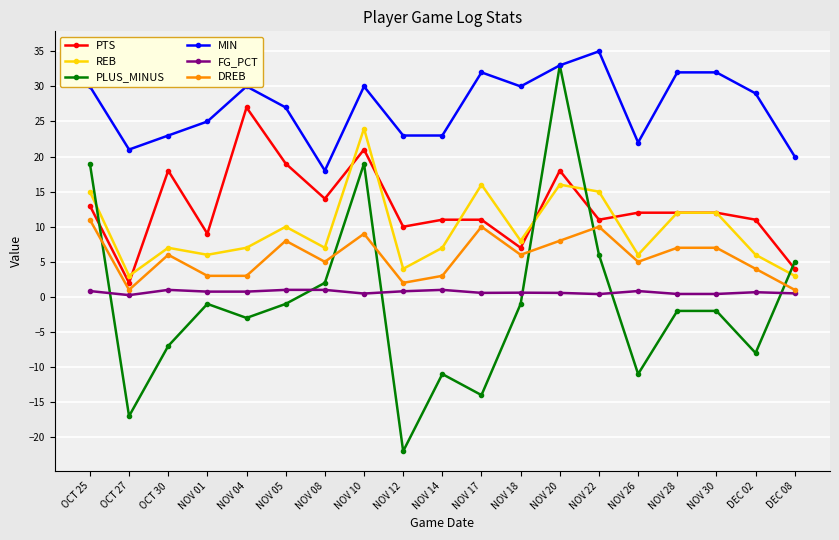

Which series has the largest range (max minus min)?

PLUS_MINUS